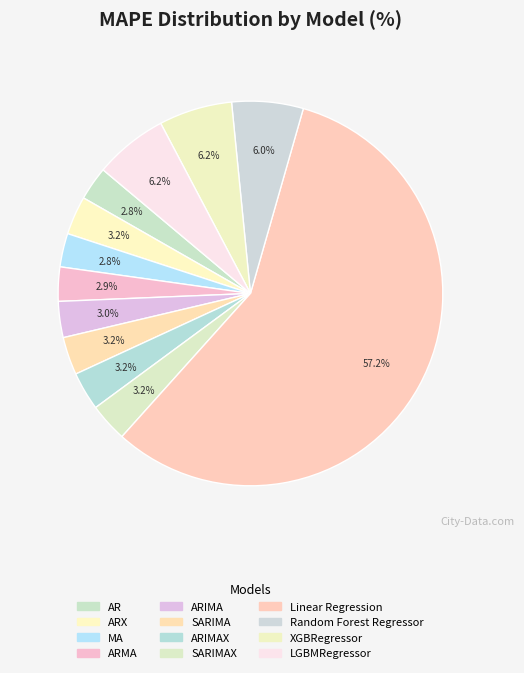

Is there any slice that represents more than half of the pie?

Yes